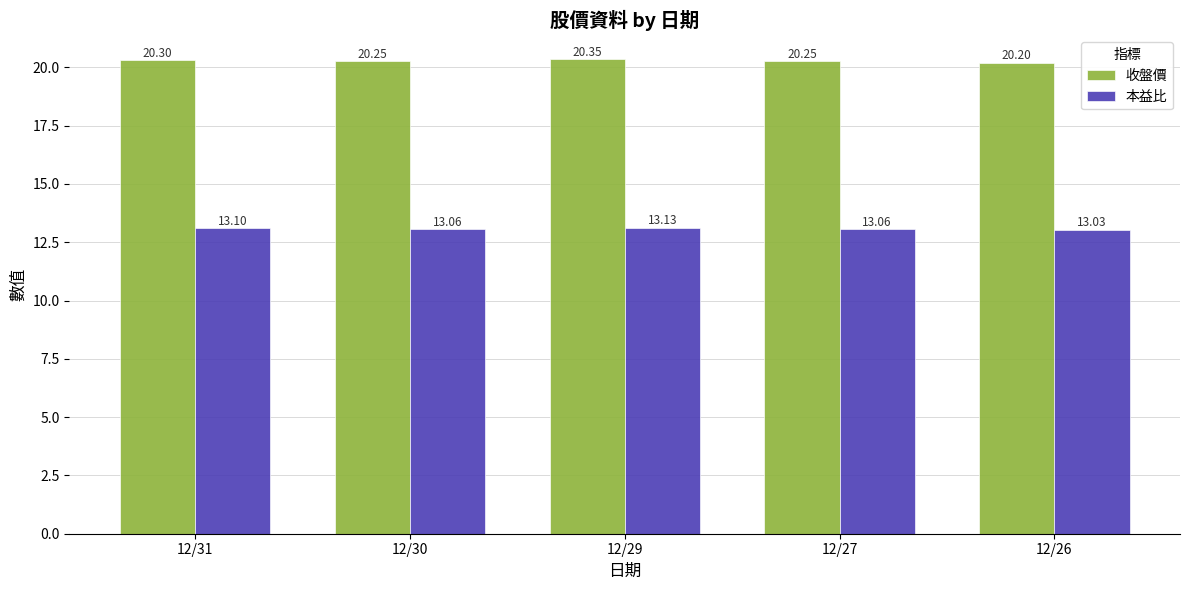

At which category is the sum across all series the highest?

12/29